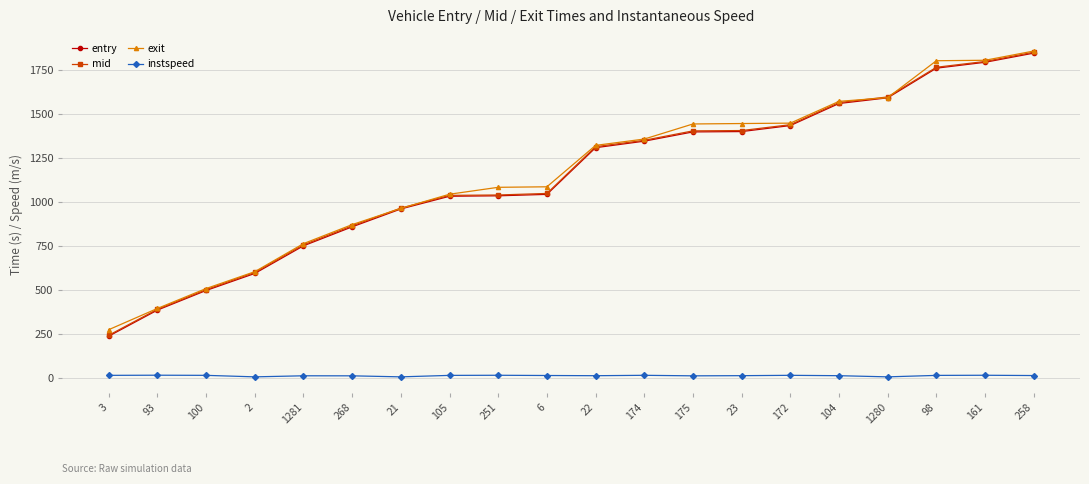

What is the lowest value of the entry series?

236.6